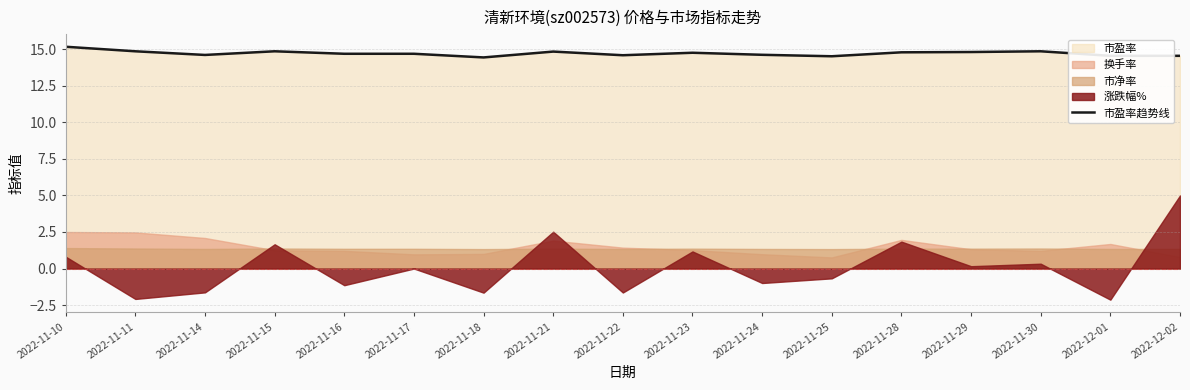

List the labels in order of value, largest first.

2022-11-10, 2022-11-11, 2022-11-15, 2022-11-30, 2022-11-21, 2022-11-29, 2022-11-28, 2022-11-23, 2022-11-16, 2022-11-17, 2022-11-24, 2022-11-14, 2022-11-22, 2022-12-01, 2022-12-02, 2022-11-25, 2022-11-18